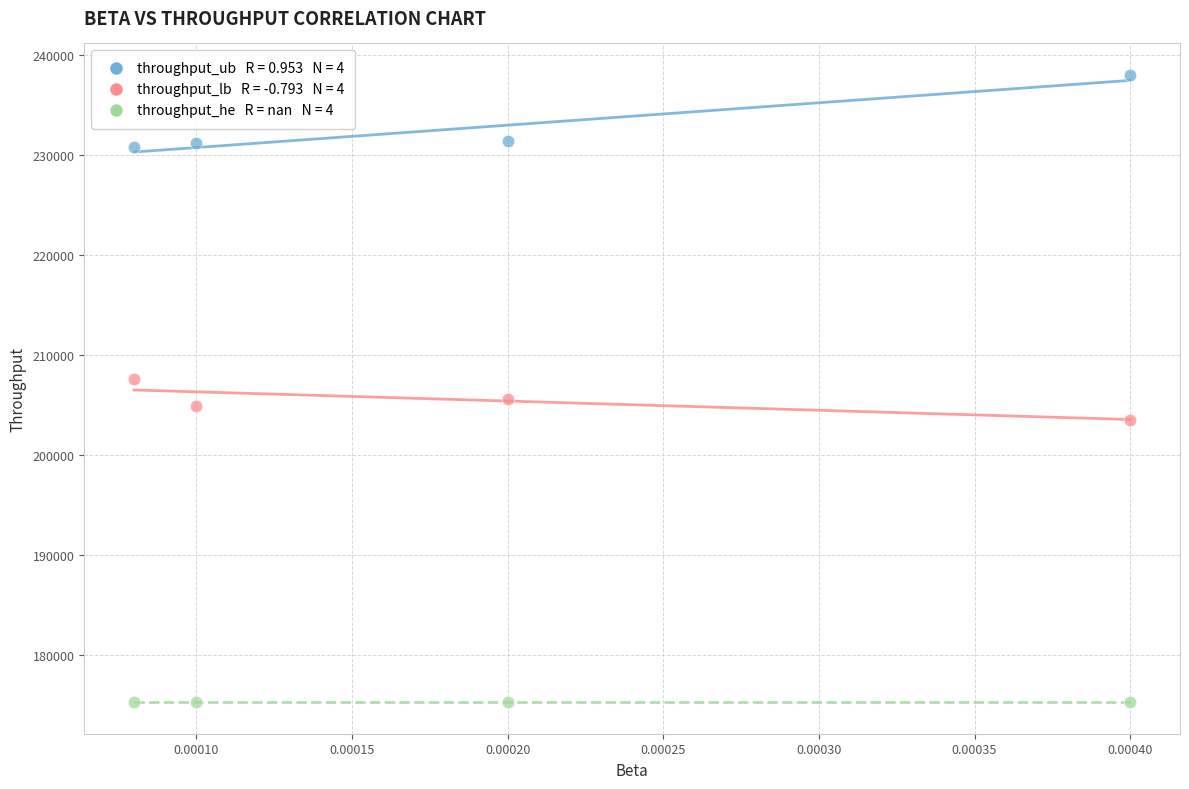

Across all data points, what is the average Y value?

204533